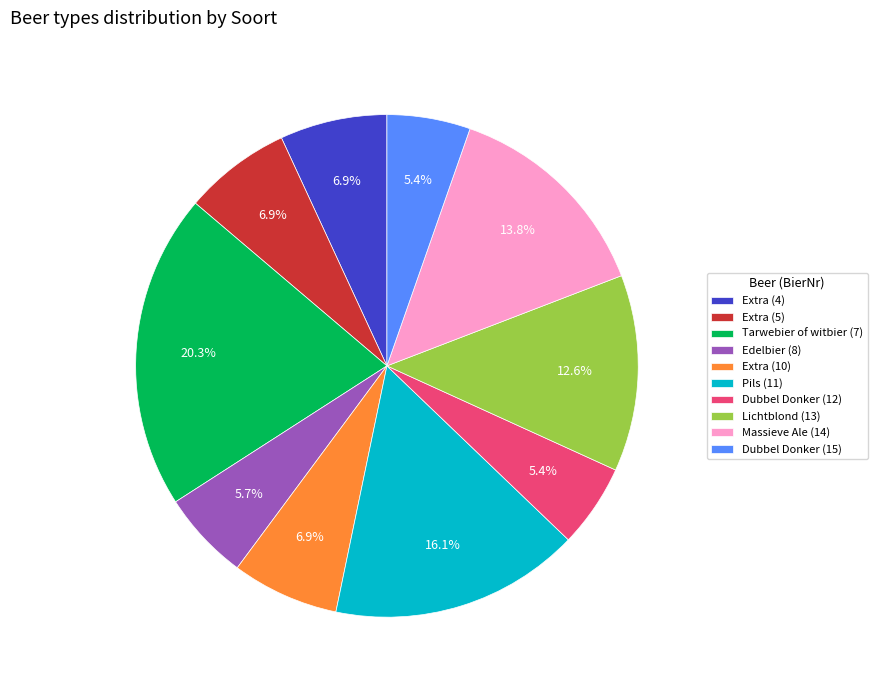

To the nearest percent, what is the average slice percentage?

10%